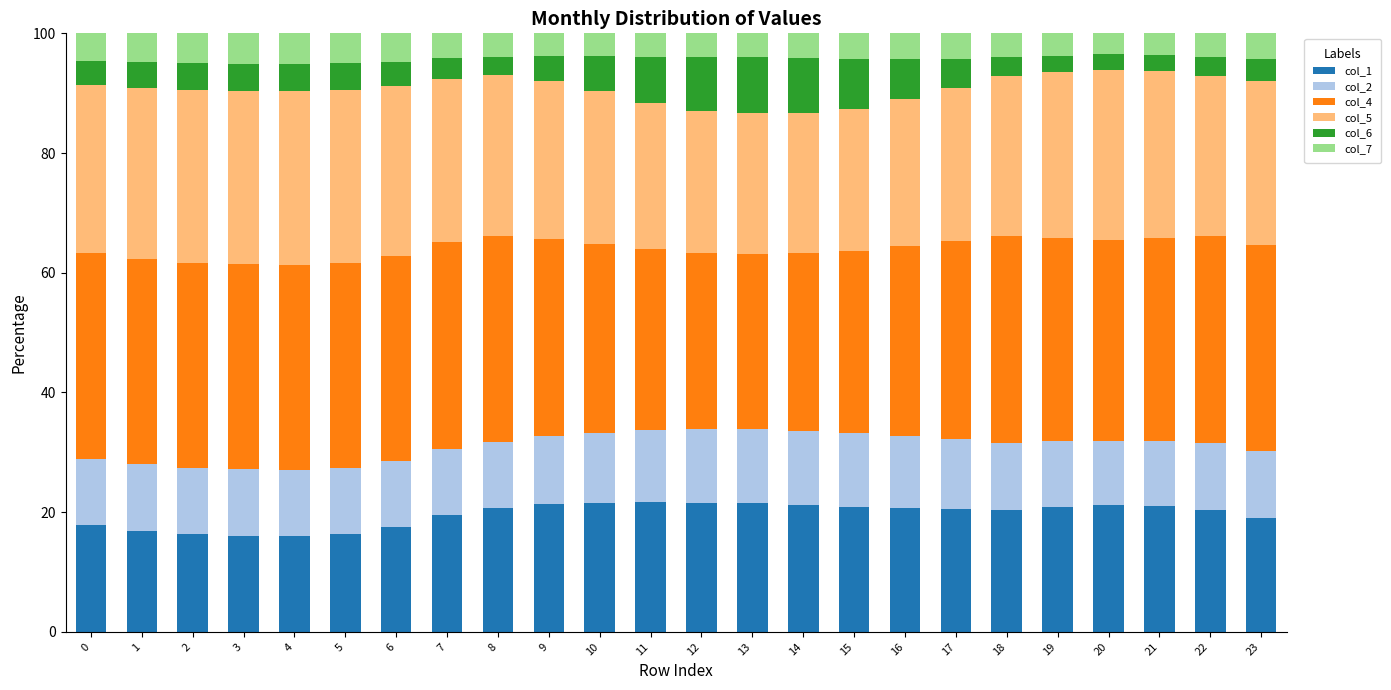

What is the minimum value for col_1?

16.0